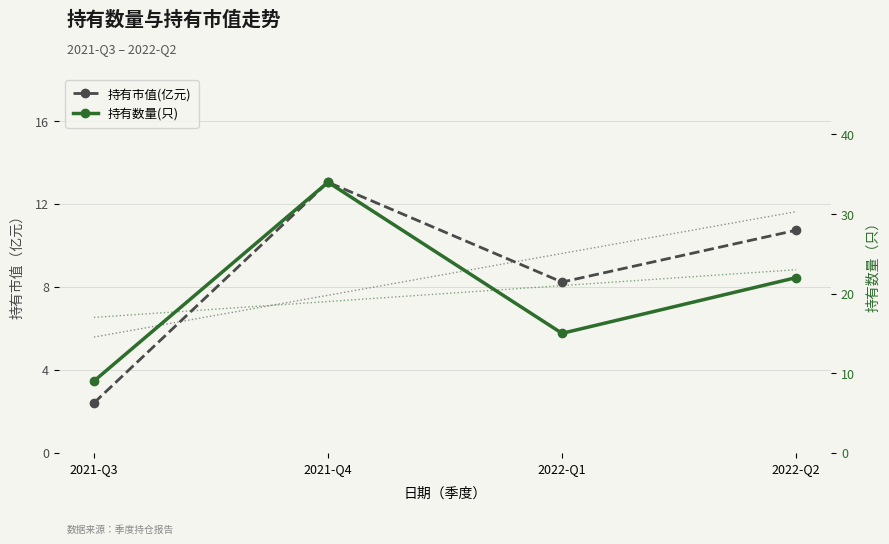

Reading left to right, transcribe all the data shown in this chart.

持有市值(亿元): 2021-Q3=2.4	2021-Q4=13.1	2022-Q1=8.2	2022-Q2=10.7
持有数量(只): 2021-Q3=9.0	2021-Q4=34.0	2022-Q1=15.0	2022-Q2=22.0